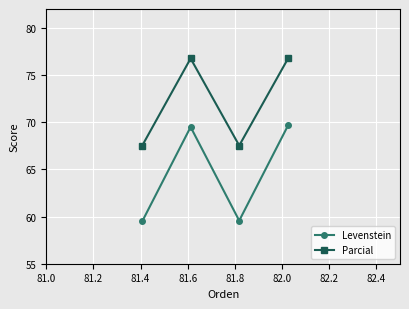

What is the difference between the maximum and second lowest values in the Parcial series?

9.2